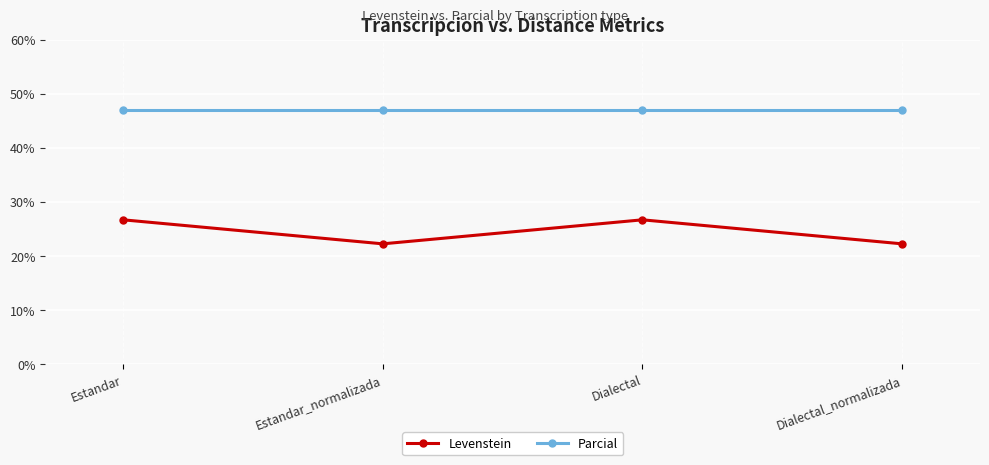

Reading right to left, transcribe all the data shown in this chart.

Levenstein: Dialectal_normalizada=22.2	Dialectal=26.7	Estandar_normalizada=22.2	Estandar=26.7
Parcial: Dialectal_normalizada=47.1	Dialectal=47.1	Estandar_normalizada=47.1	Estandar=47.1